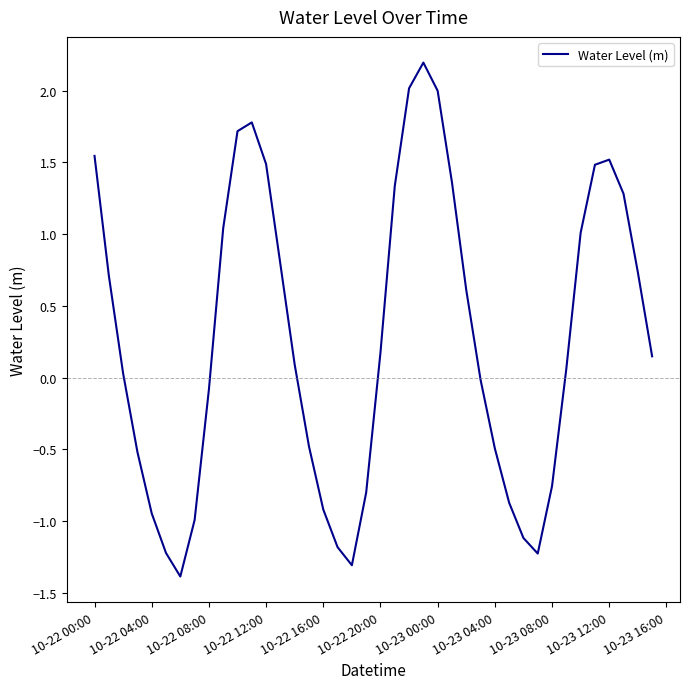

What is the smallest value displayed?

-1.4